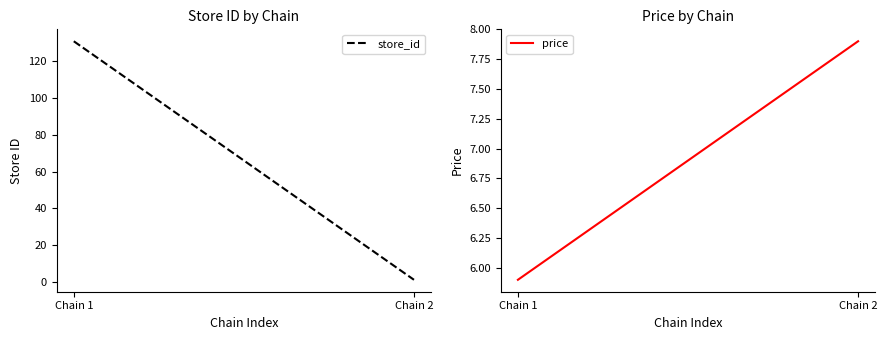

Is it true that price equals 9.4 at Chain 1?

False